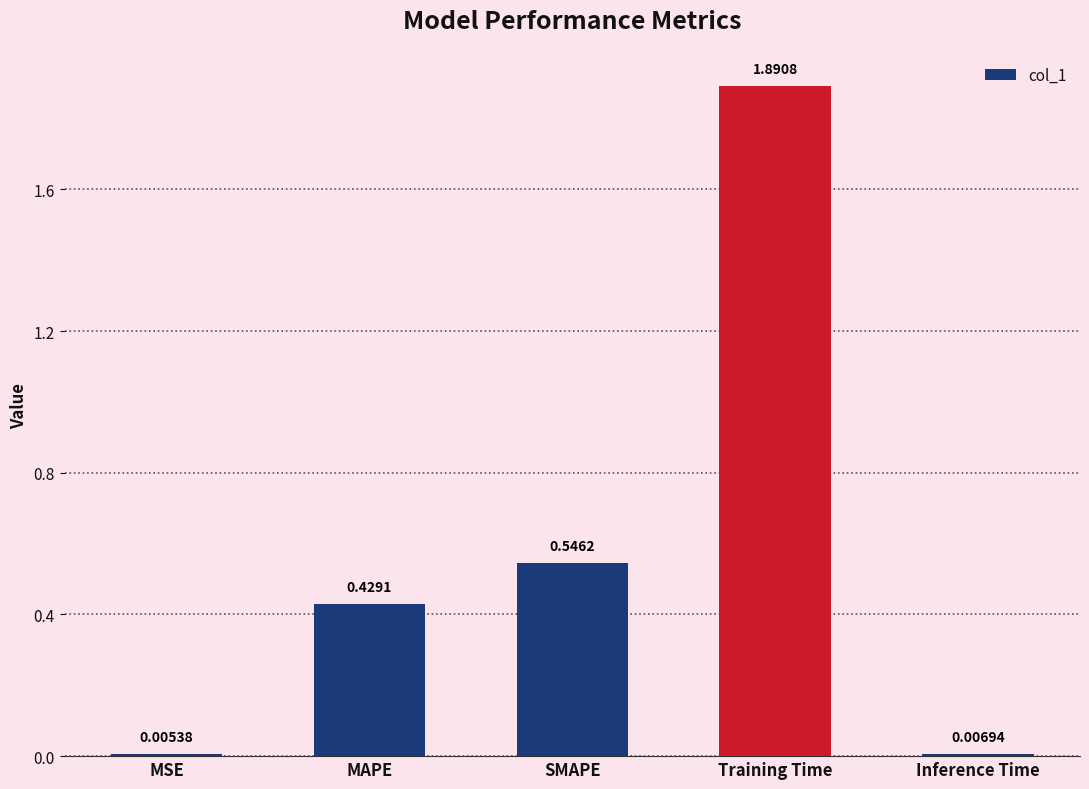

What is the sum of the values at MAPE and SMAPE?

1.0